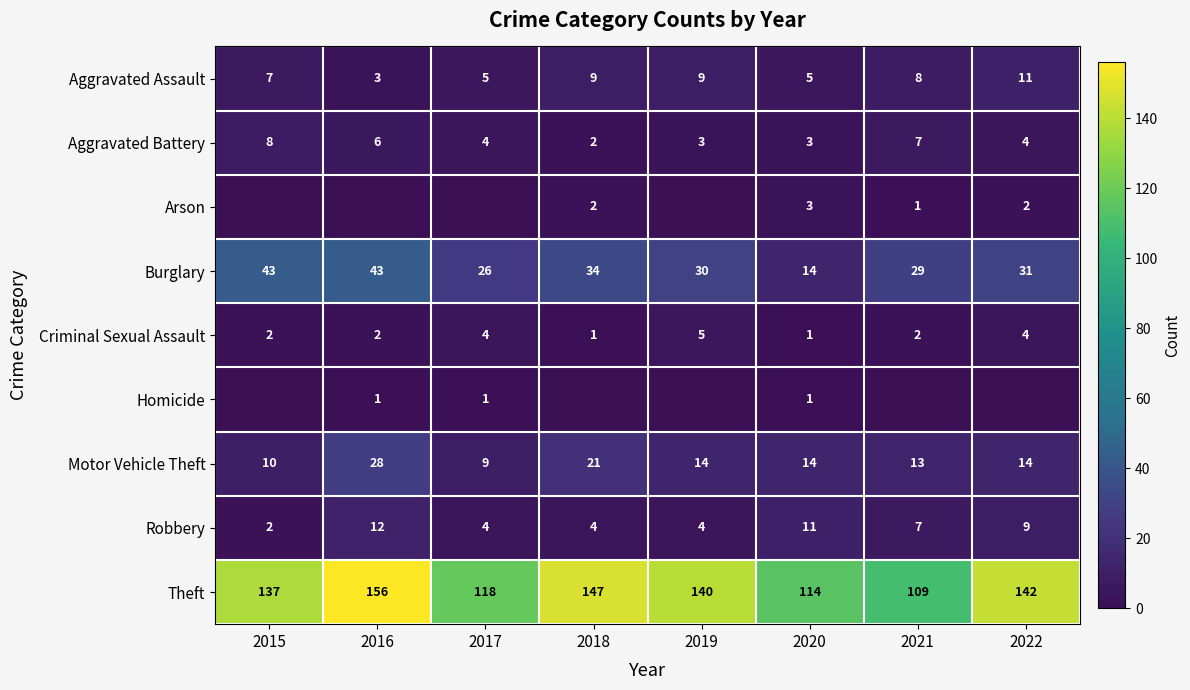

True or false: Criminal Sexual Assault has a value of 0 at 2020.

False